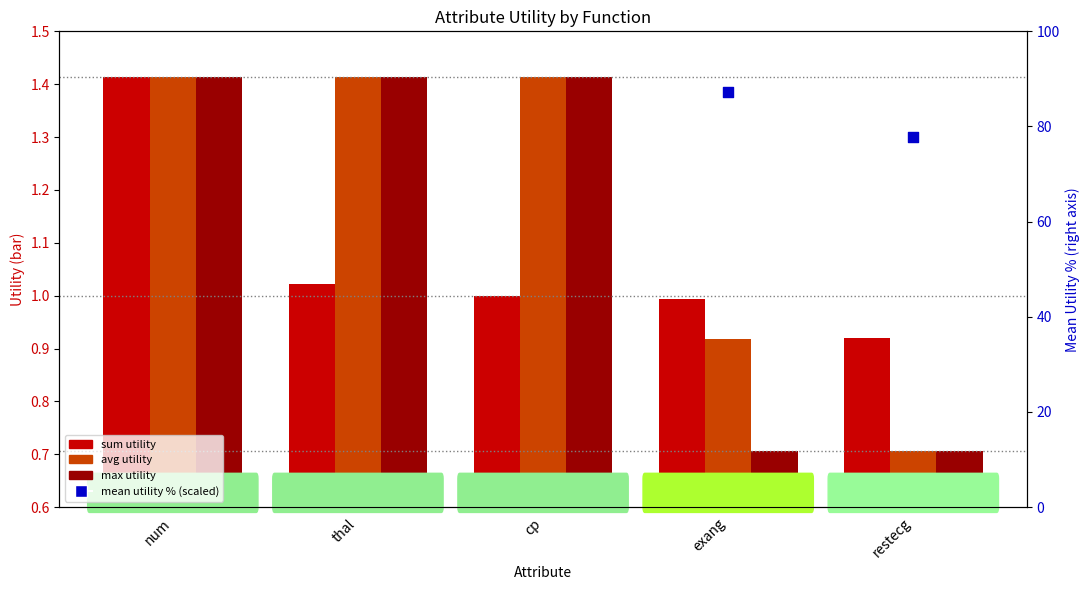

At which category is the sum across all series the highest?

num